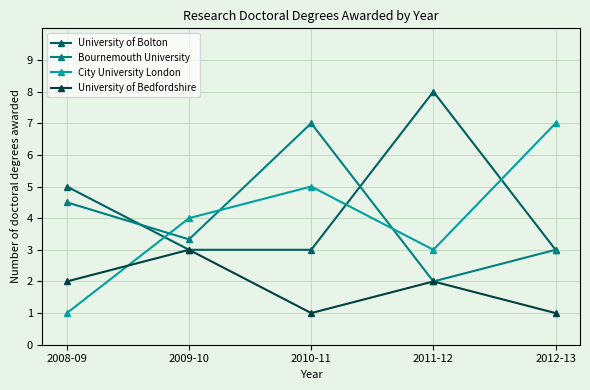

True or false: City University London has more than 0 interior local peaks.

True